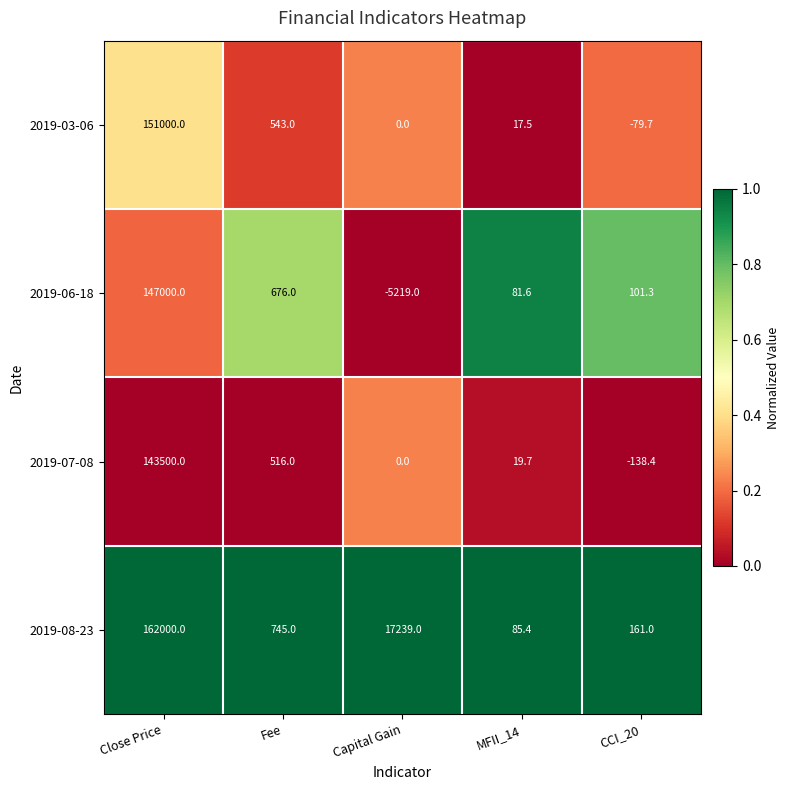

The value of 2019-07-08 at MFII_14 is 19.7. True or false?

True